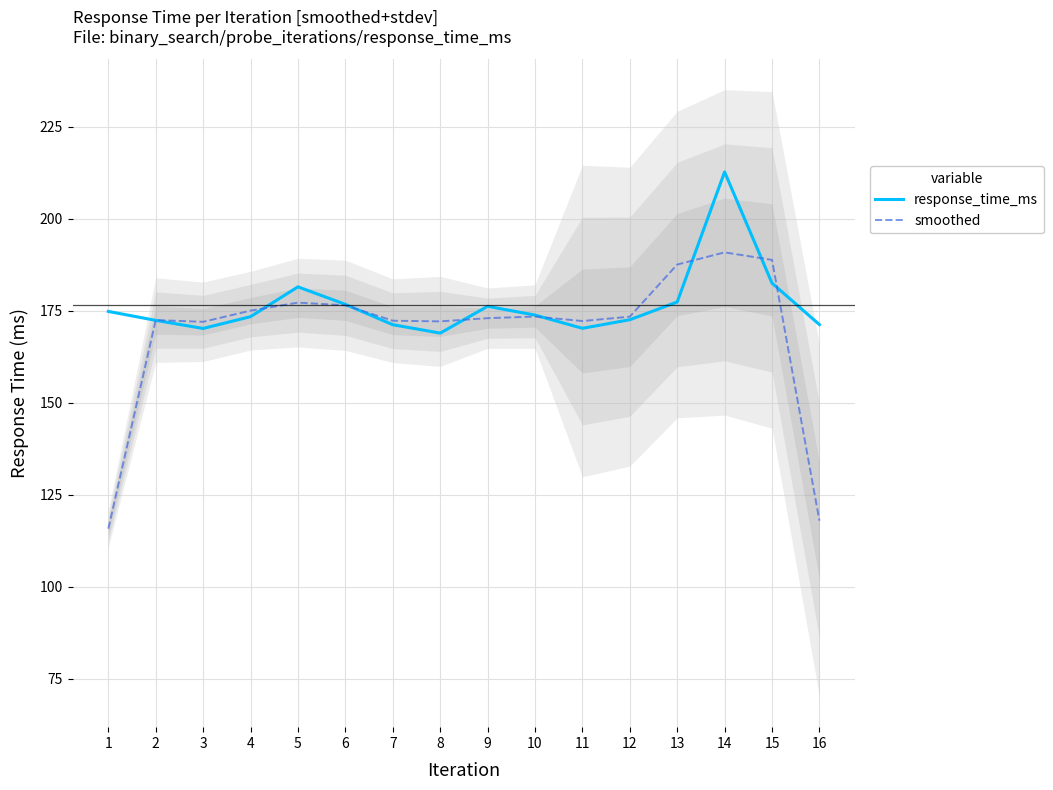

Reading right to left, transcribe all the data shown in this chart.

response_time_ms: 16=171.2	15=182.5	14=212.8	13=177.4	12=172.6	11=170.2	10=173.8	9=176.2	8=168.9	7=171.2	6=176.8	5=181.5	4=173.4	3=170.2	2=172.4	1=174.8
smoothed: 16=117.9	15=188.8	14=190.9	13=187.6	12=173.4	11=172.2	10=173.4	9=173.0	8=172.1	7=172.3	6=176.5	5=177.2	4=175.0	3=172.0	2=172.5	1=115.7